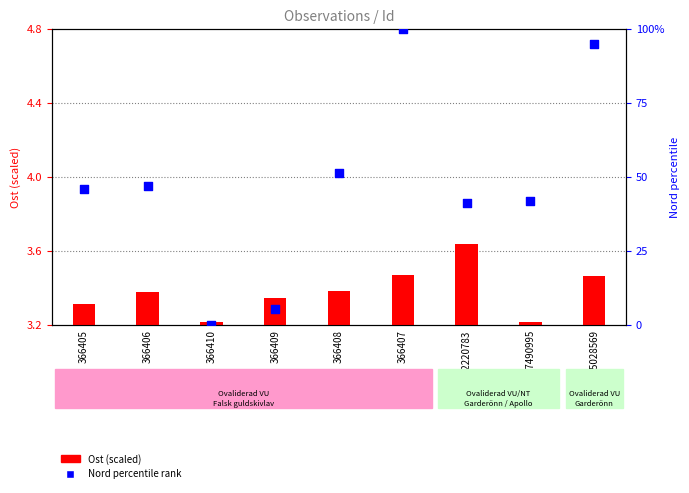

Is the value of Nord percentile rank at 366405 greater than the value of Ost (scaled) at 366406?

Yes